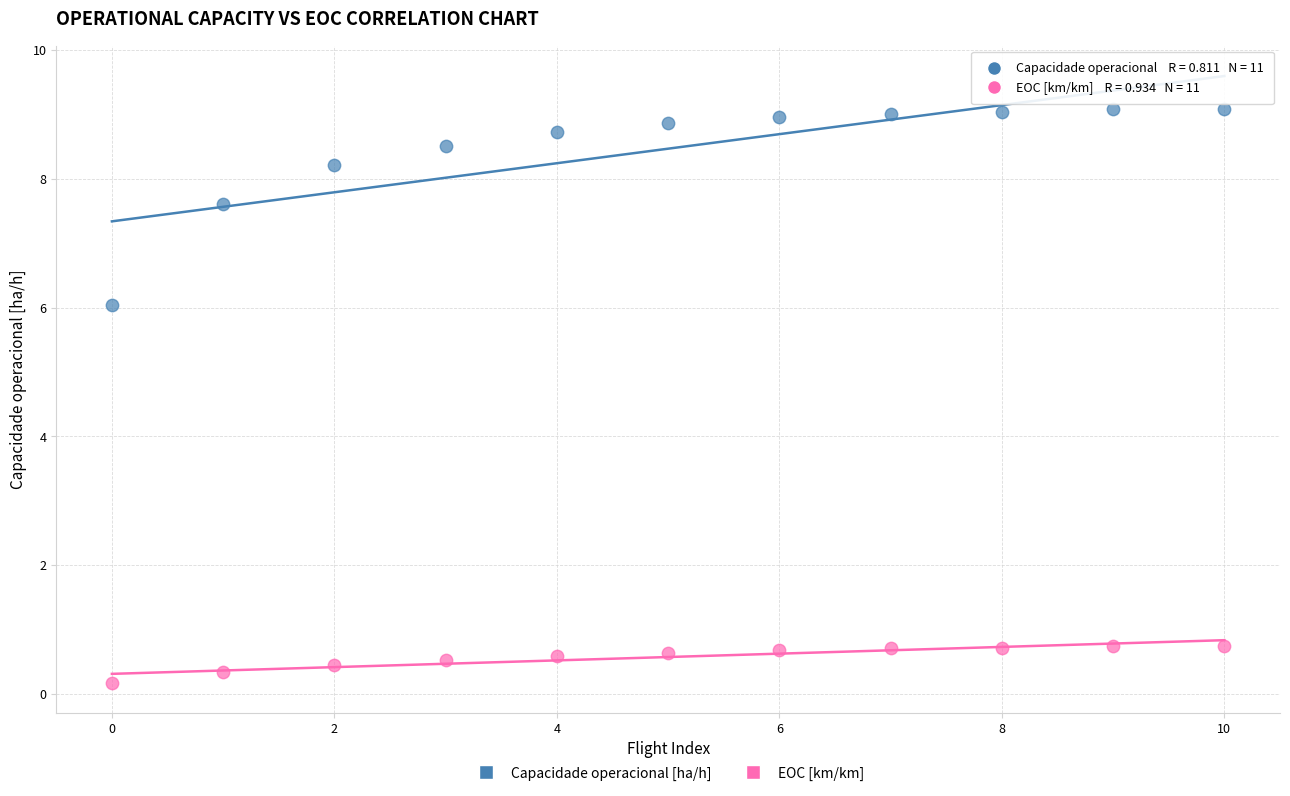

Across all series, what Y value is closest to 4?

6.0